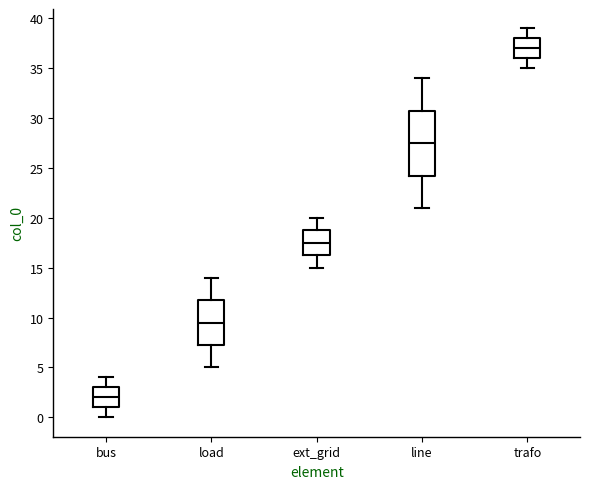

Reading left to right, read every box against the y-axis: the position of its median line, the range the box covers, and the ends of its whiskers. The values are not printed on the chart, so give them approximately, as read against the axis.

bus: median 2.0, box 1.0 to 3.0, whiskers 0.0 to 4.0
load: median 9.5, box 7.5 to 12.0, whiskers 5.0 to 14.0
ext_grid: median 17.5, box 16.5 to 19.0, whiskers 15.0 to 20.0
line: median 27.5, box 24.5 to 31.0, whiskers 21.0 to 34.0
trafo: median 37.0, box 36.0 to 38.0, whiskers 35.0 to 39.0